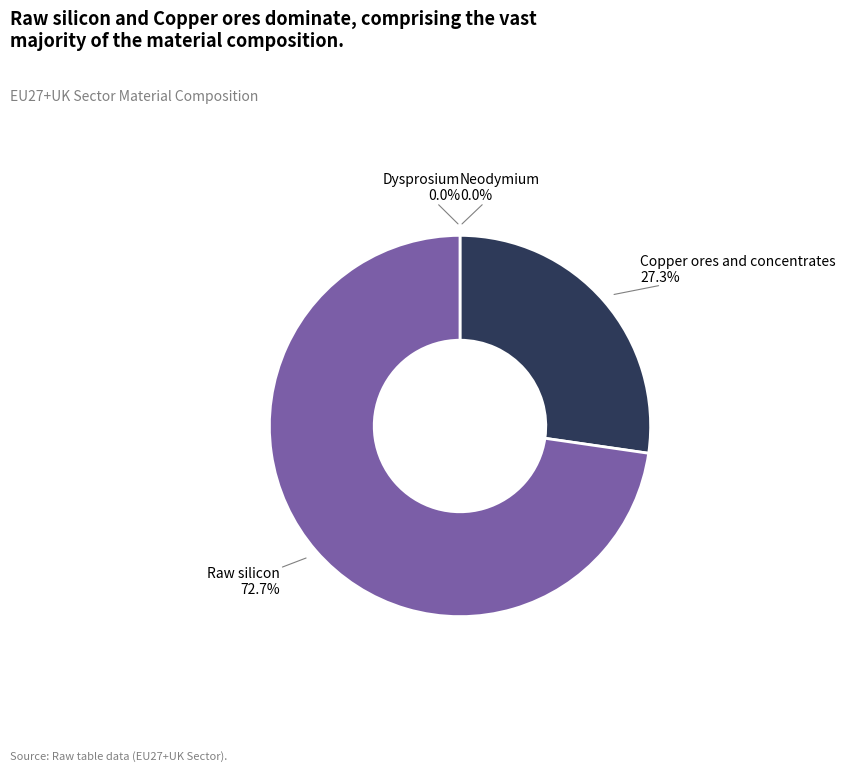

Rank the categories by value from lowest to highest.

Dysprosium, Neodymium, Copper ores and concentrates, Raw silicon